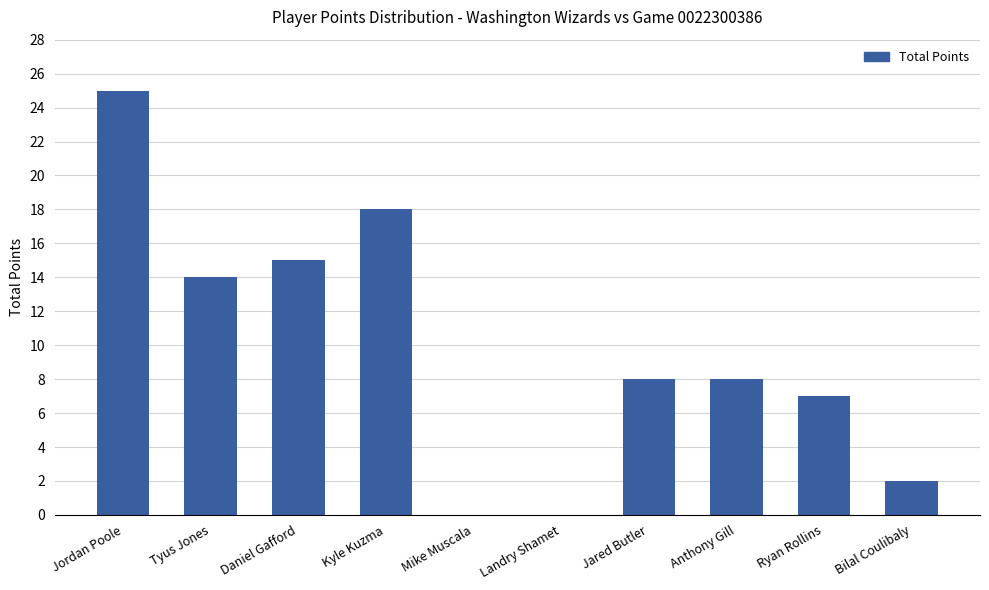

What is the ratio of the value at Jared Butler to the value at Ryan Rollins?

1.1